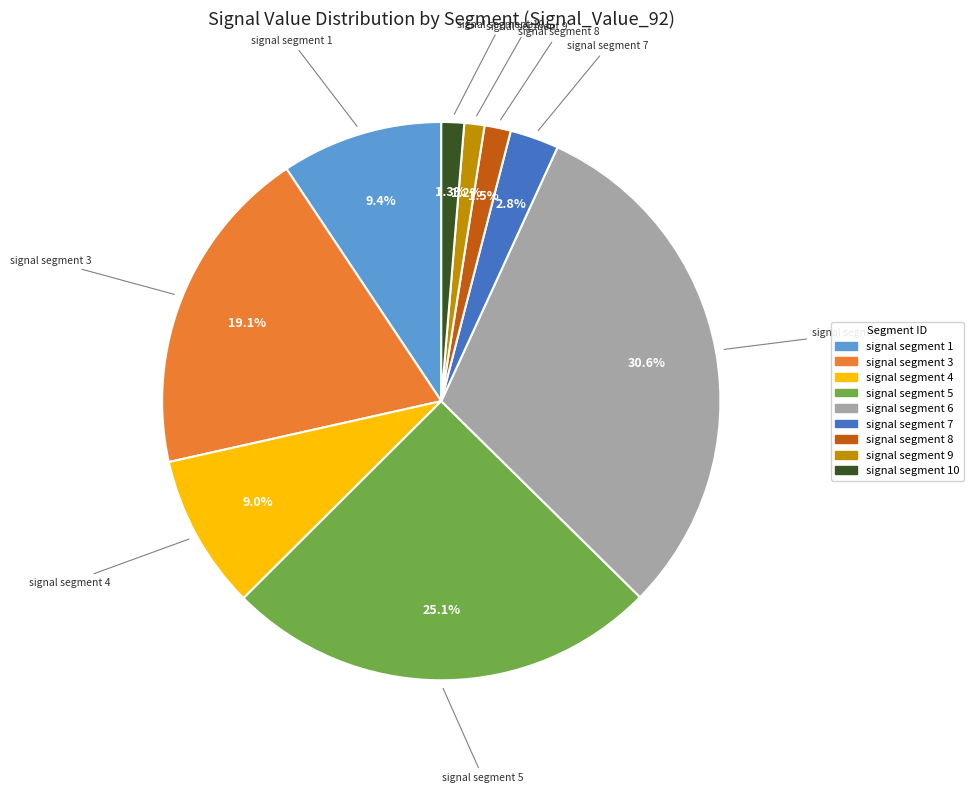

Which has a higher value, signal segment 9 or signal segment 5?

signal segment 5